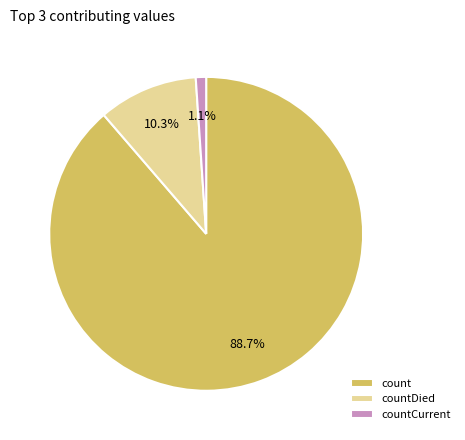

To the nearest percent, what percentage of the pie is countDied?

10%